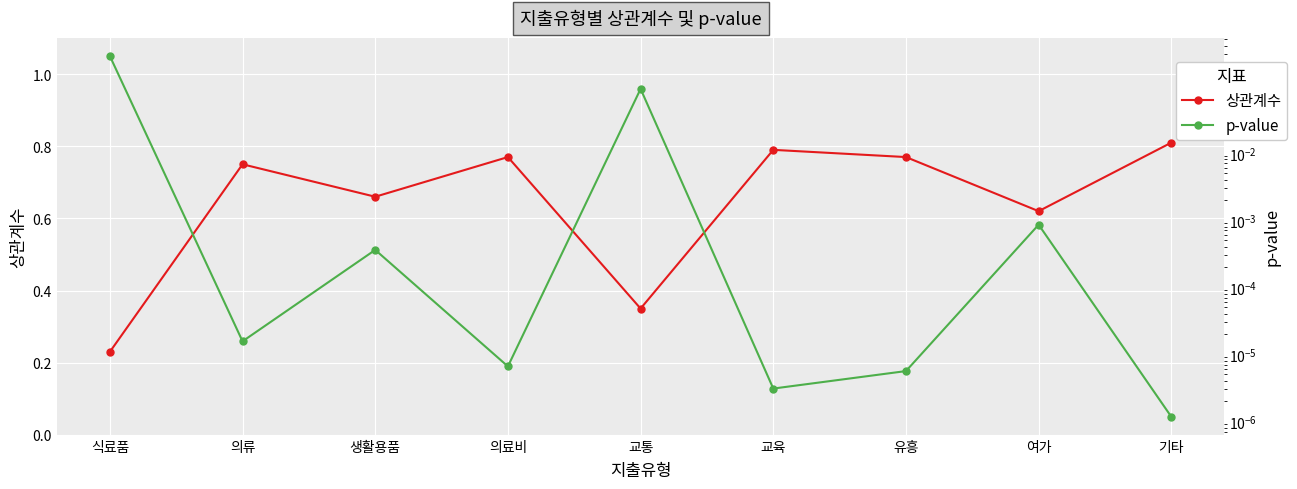

What is the sum of all p-value values?

0.4